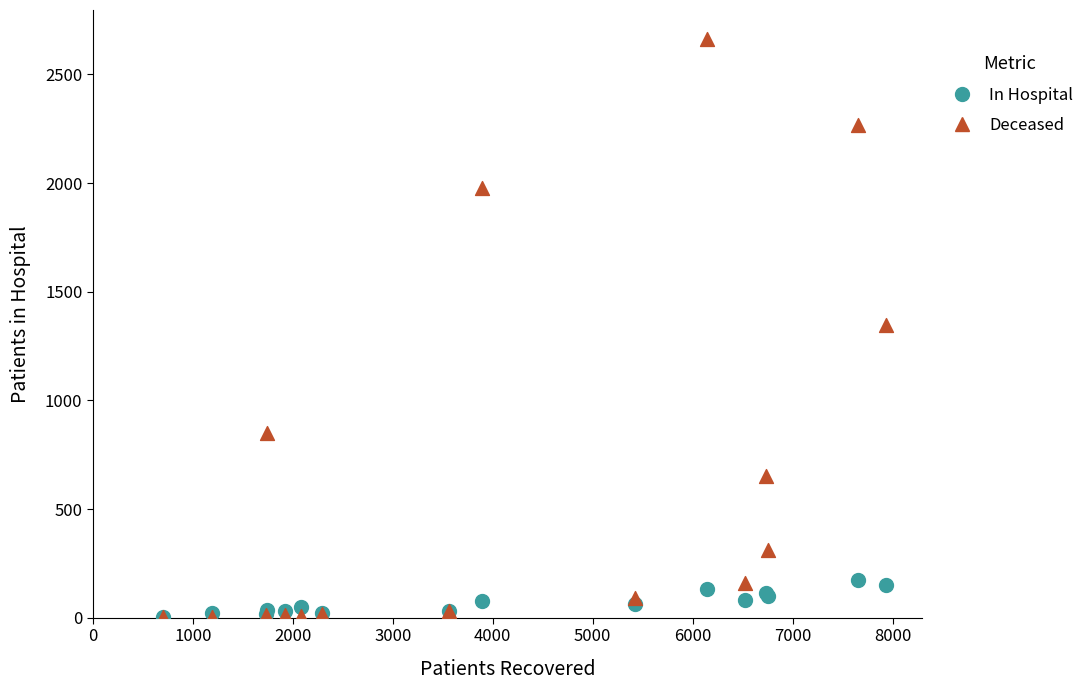

What are all the series names shown in the legend?

In Hospital, Deceased